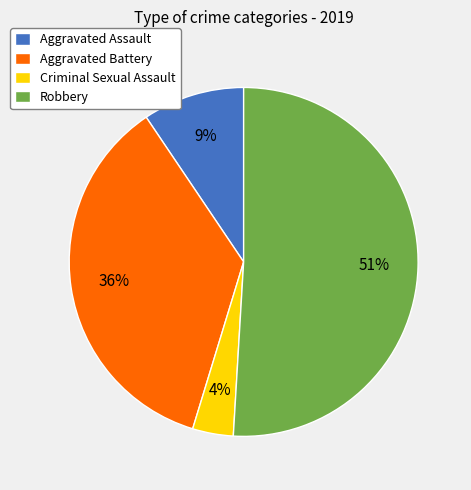

Does Aggravated Assault account for over 50% of the chart?

No